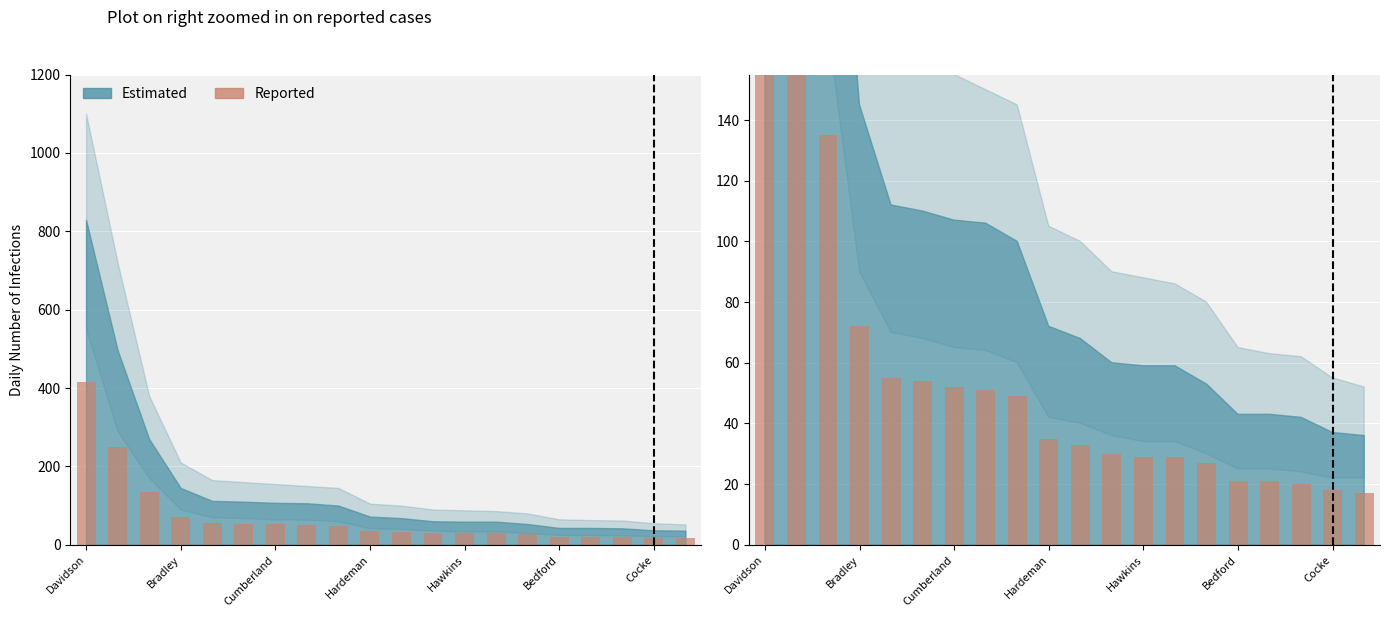

Is it true that the value at Bedford is 21?

True